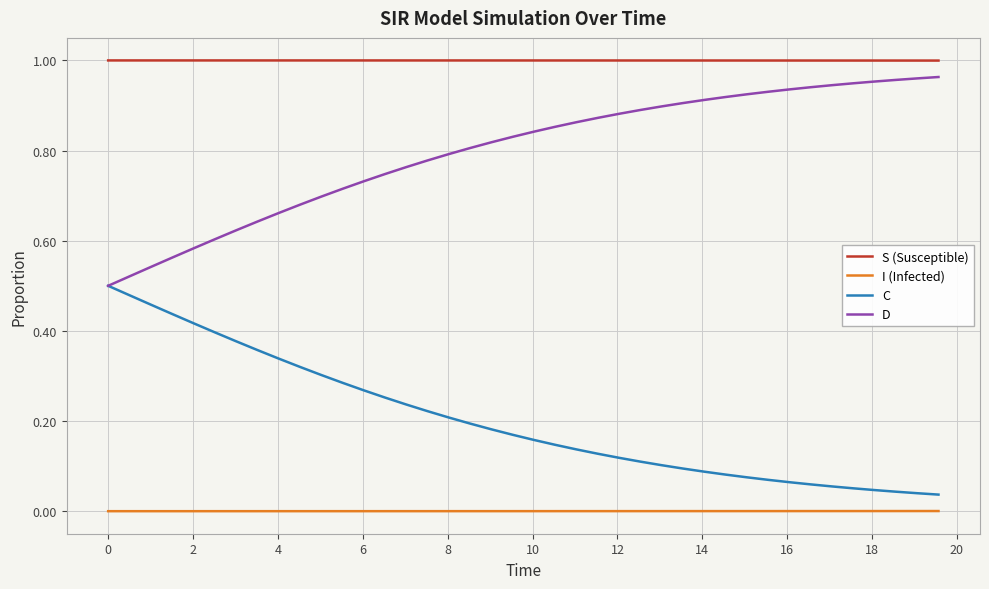

True or false: C and I (Infected) cross at least once.

False